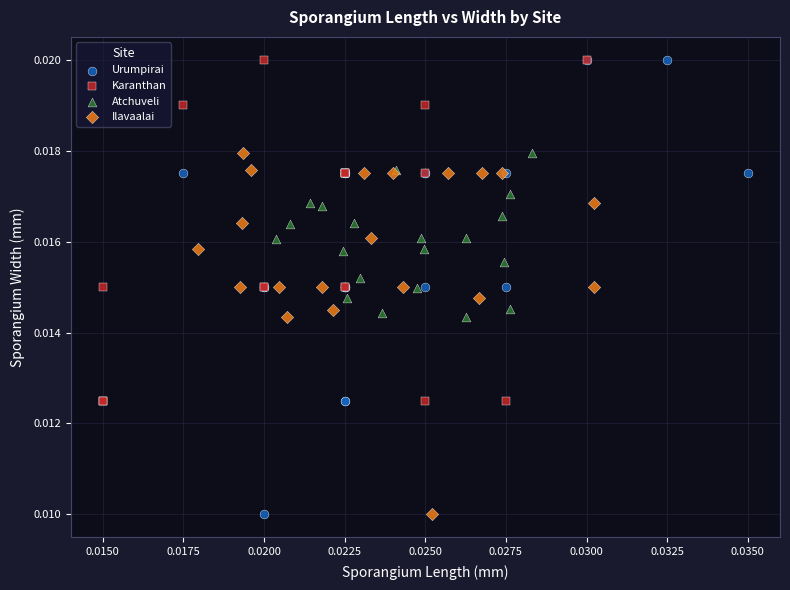

Which series has the widest spread of Y values?

Urumpirai